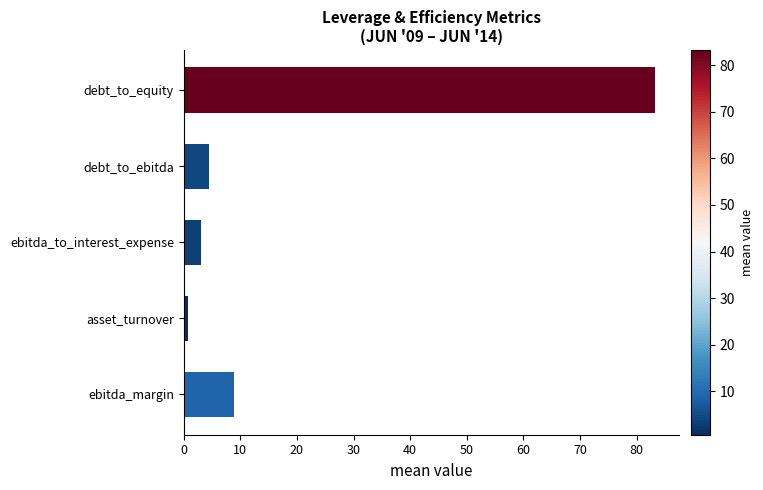

Reading top to bottom, list all the values displayed in this chart.

debt_to_equity=83.2	debt_to_ebitda=4.5	ebitda_to_interest_expense=3.1	asset_turnover=0.7	ebitda_margin=8.8